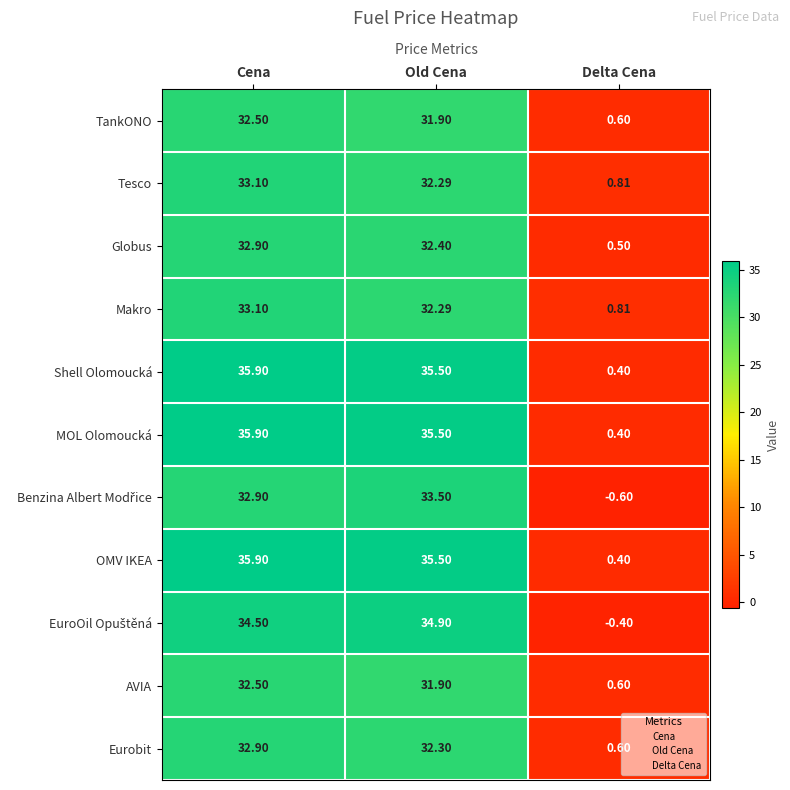

Which category has the lowest value across all series?

Delta Cena